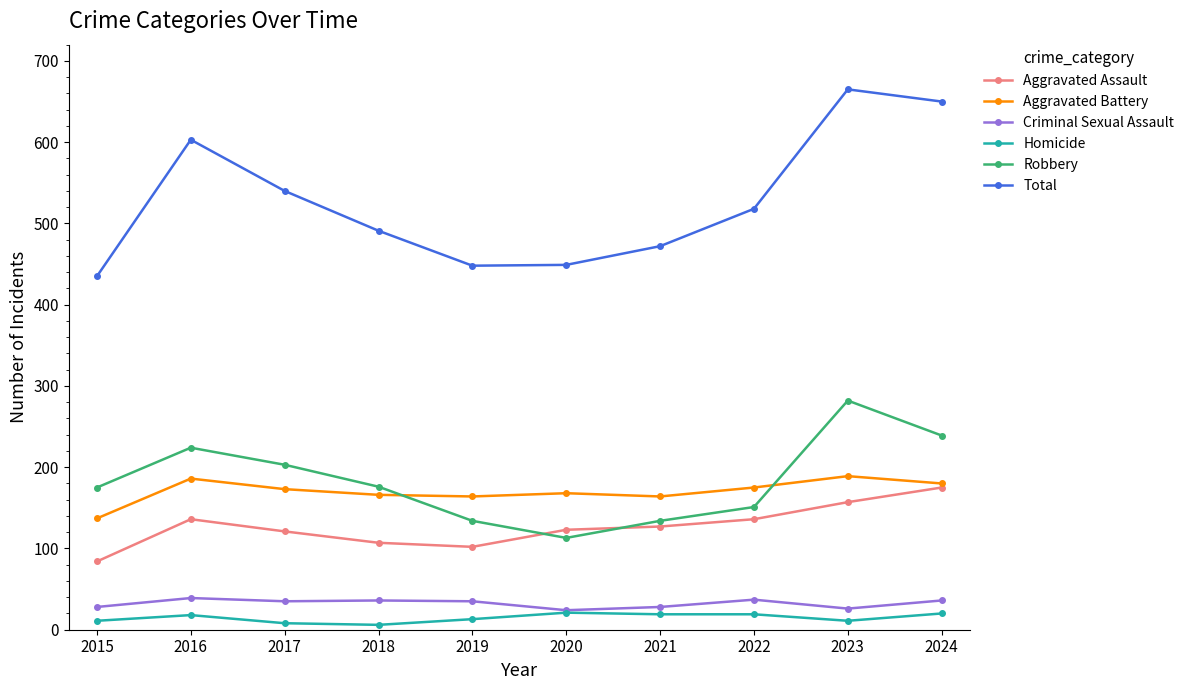

At how many categories does at least one series exceed 534?

4